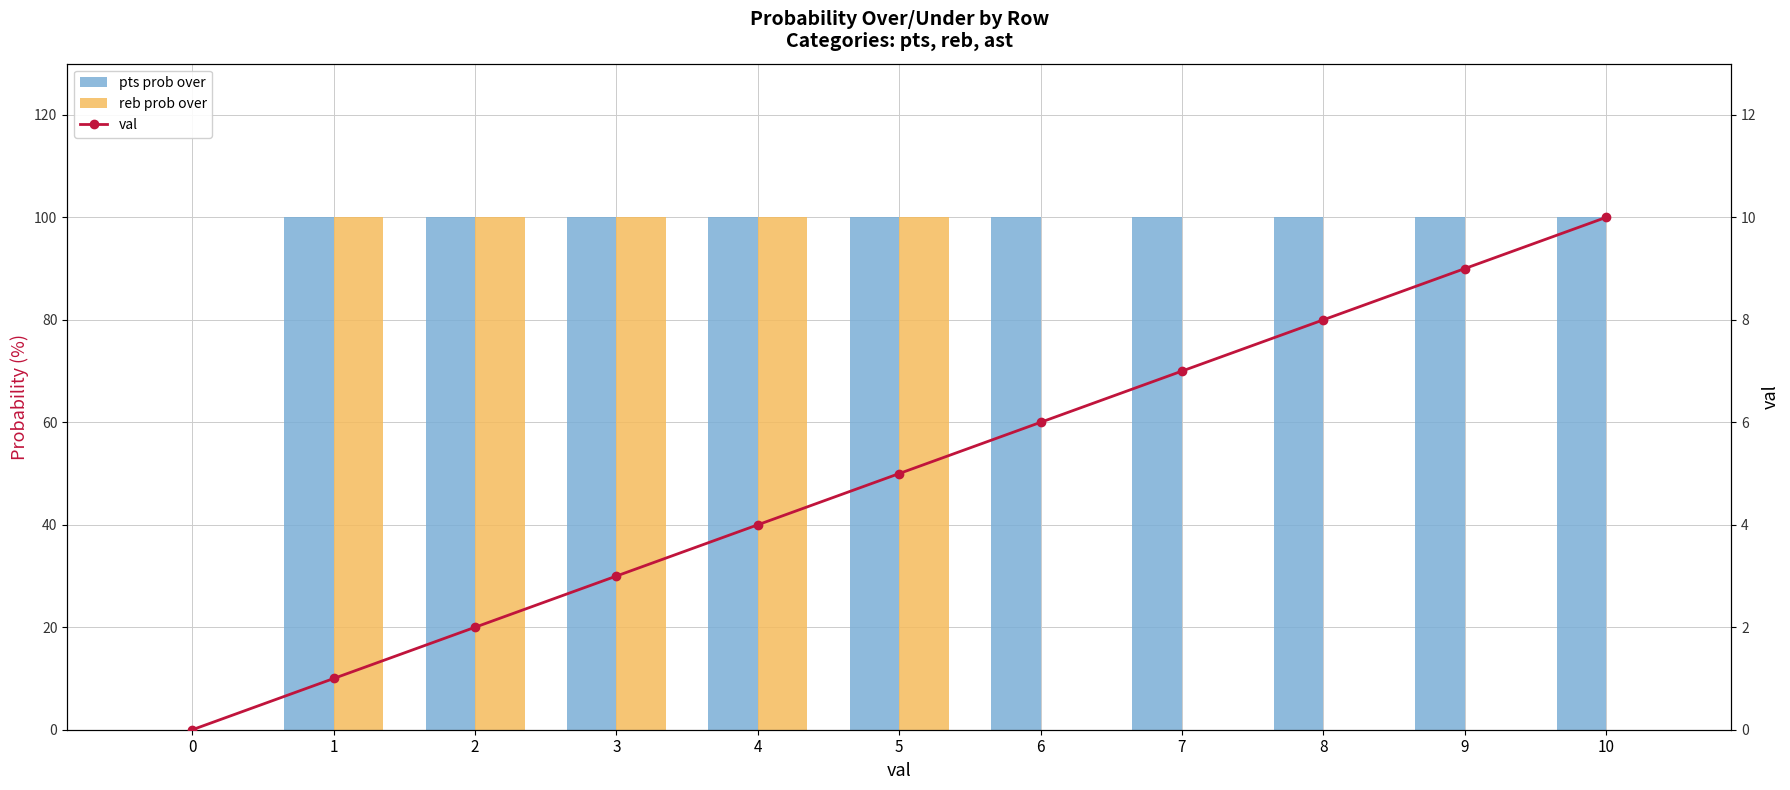

At which label is val closest to 5?

5